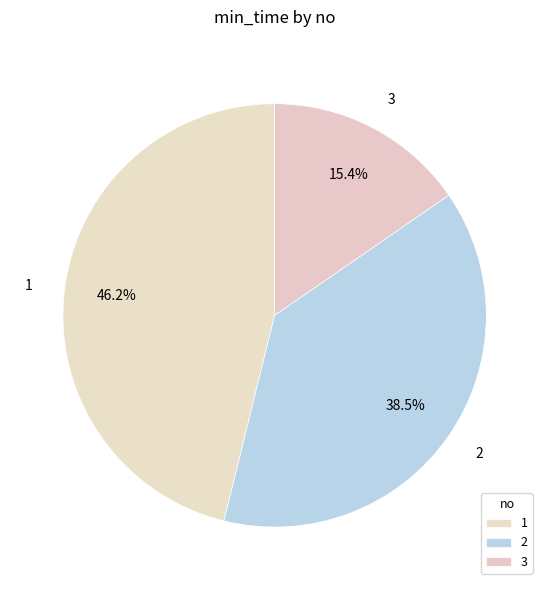

What is the largest slice in the pie chart?

1